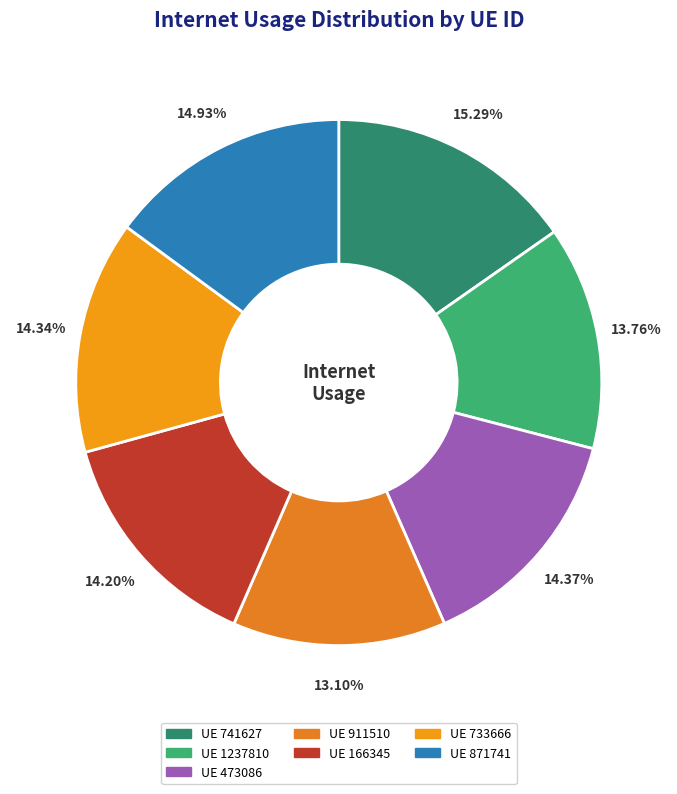

How many segments does this pie chart have?

7